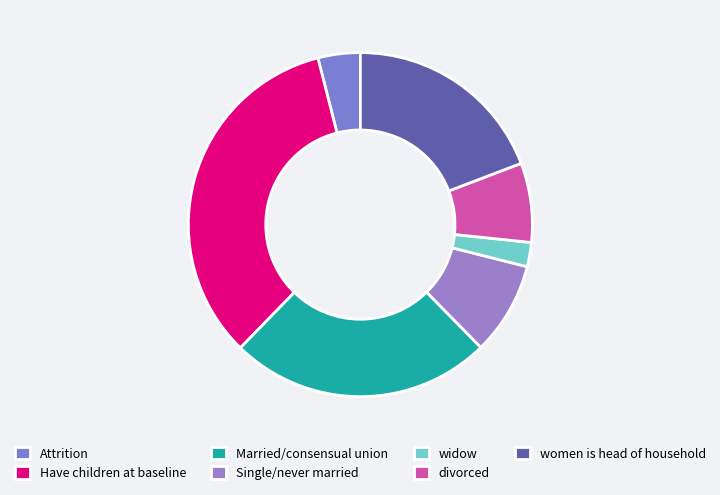

True or false: widow accounts for 2% of the total.

True